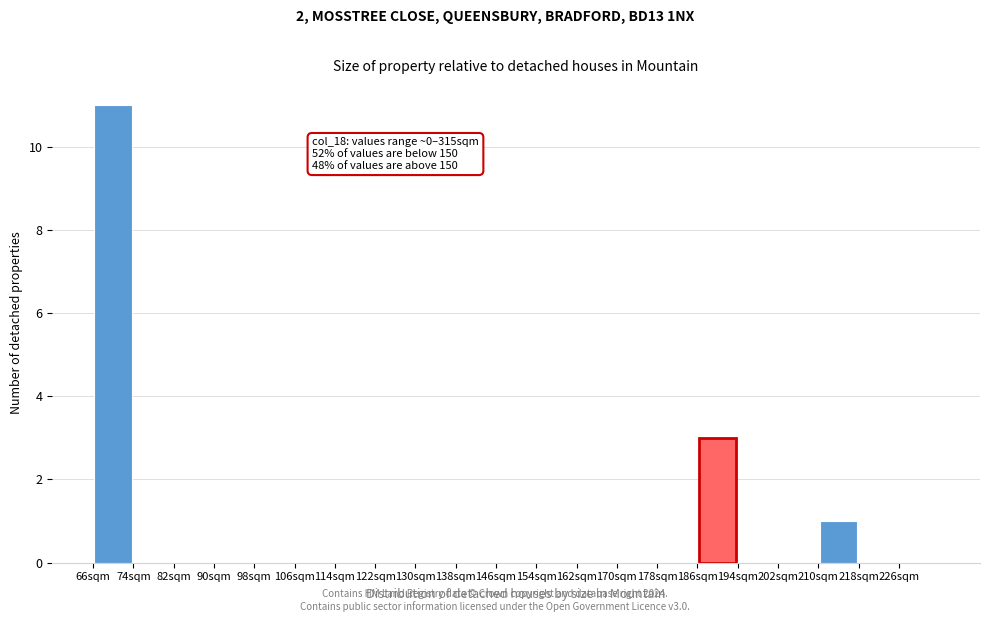

Which range on the x-axis has the tallest bar?

66 to 74